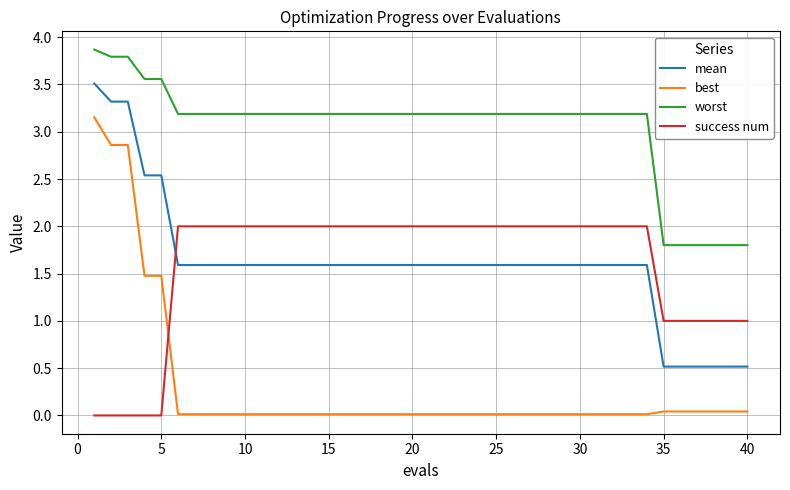

Count the number of categories in the chart.

40